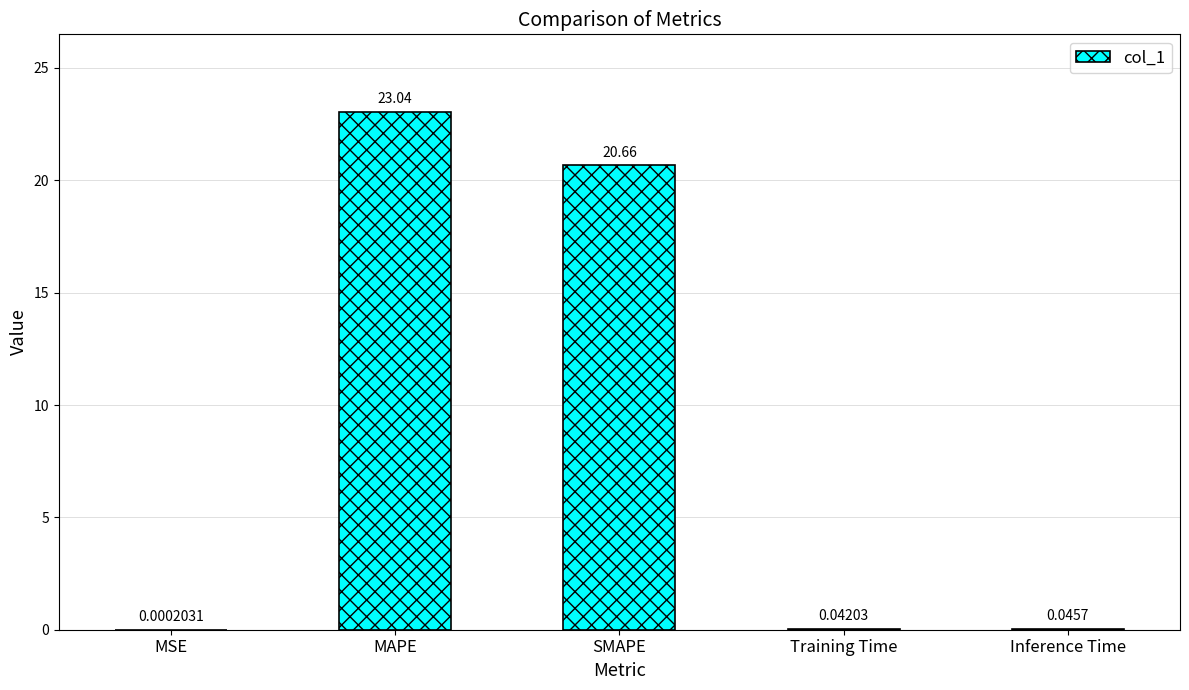

At which label is the value closest to 11?

SMAPE